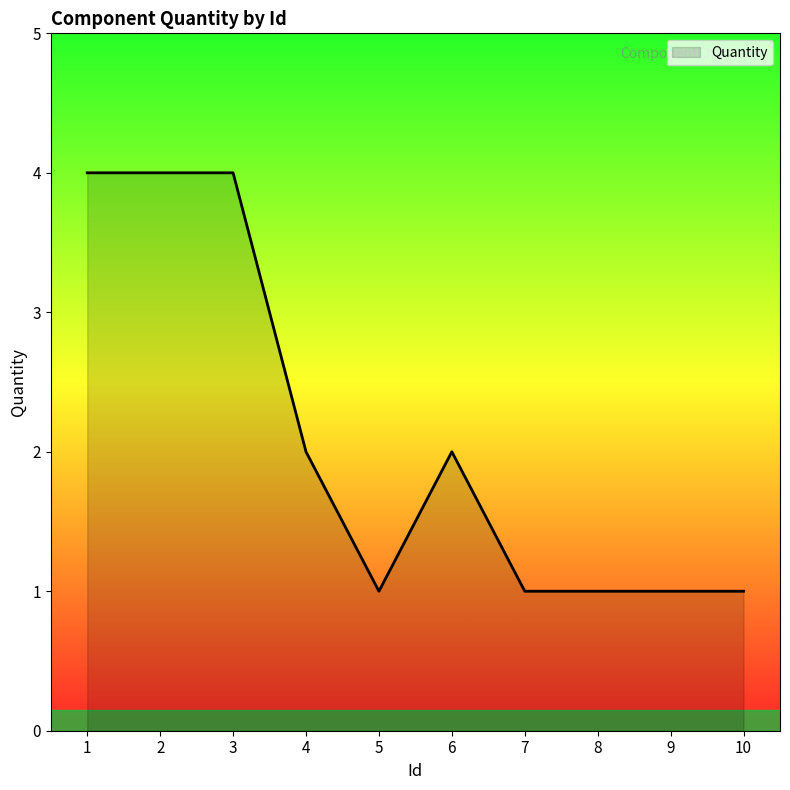

What is the sum of the values at 3 and 6?

6